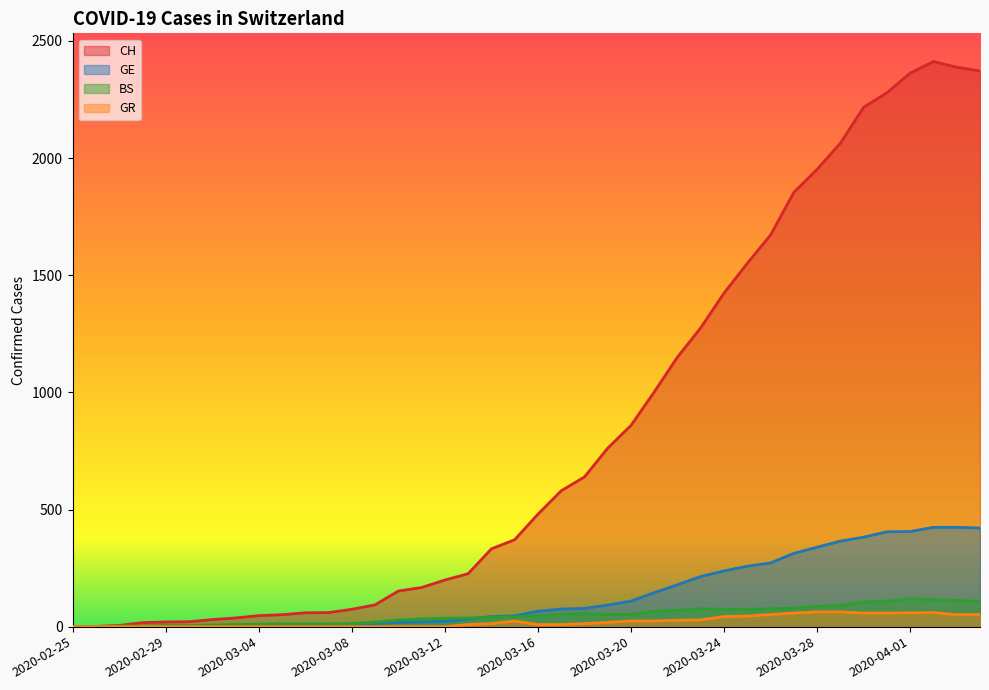

Which category has the highest value in the CH series?

2020-04-02